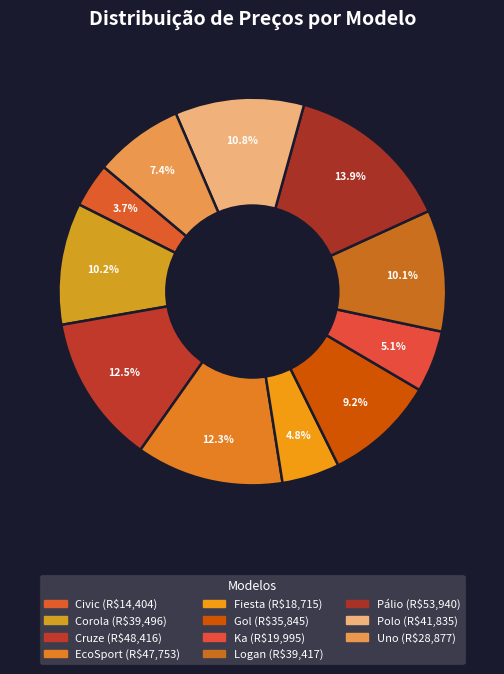

Combined, do Fiesta and EcoSport account for over 50%?

No